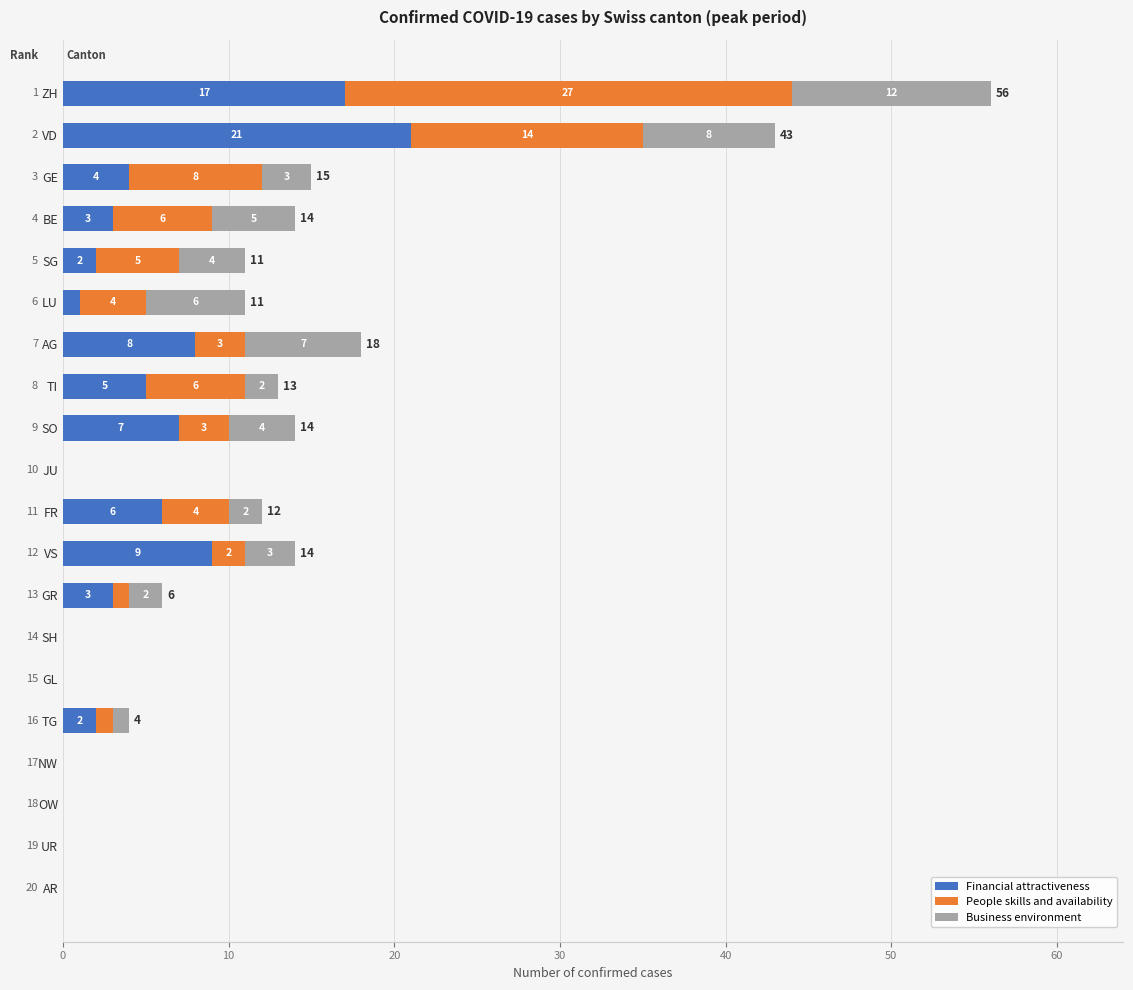

What is the sum of all Financial attractiveness values?

88